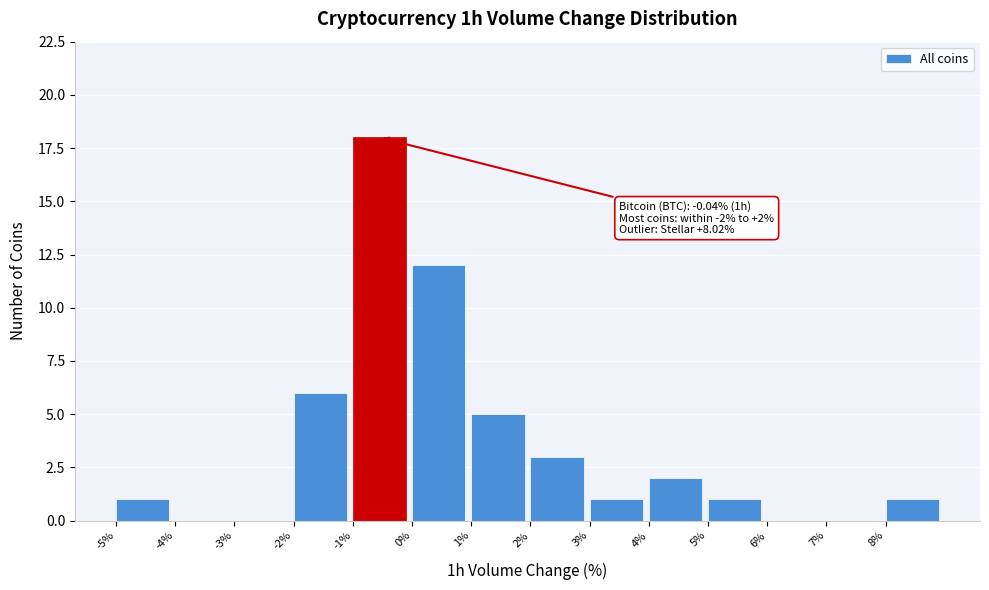

Which range on the x-axis has the tallest bar?

-1 to 0